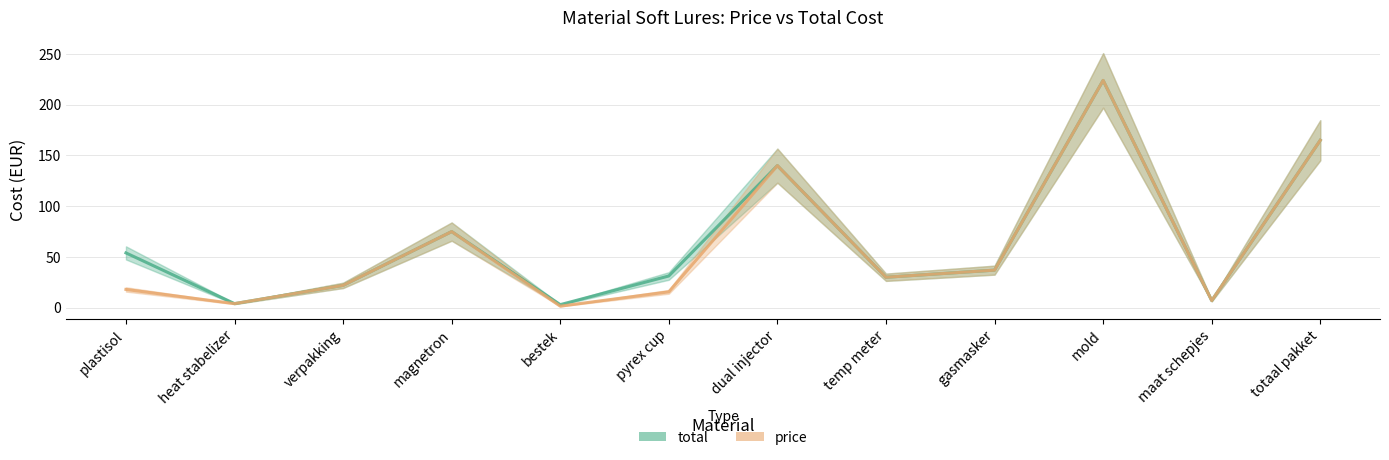

How many data points in price are above 30?

5